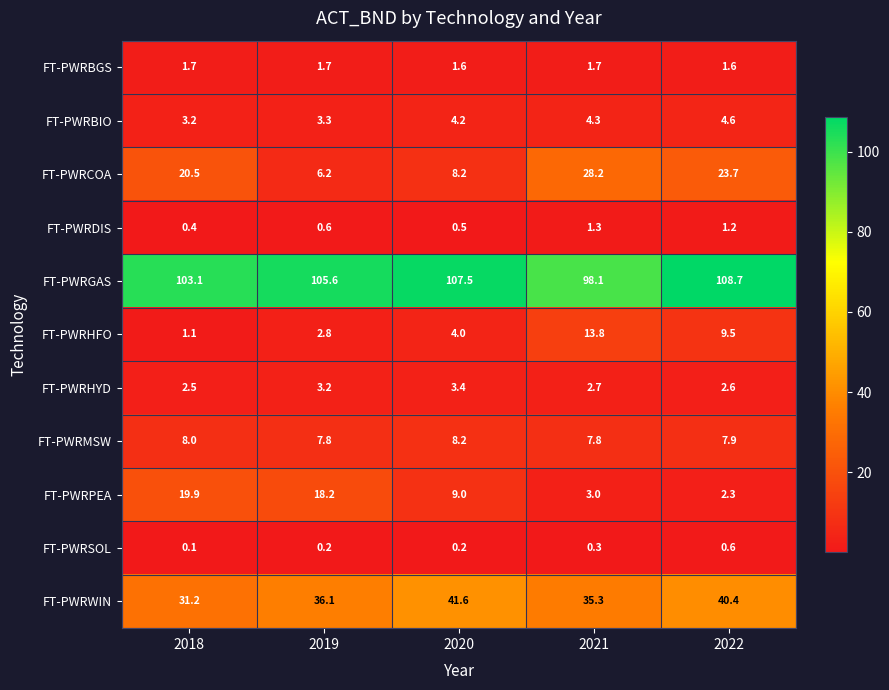

At which category does the chart reach its peak across all series?

2022